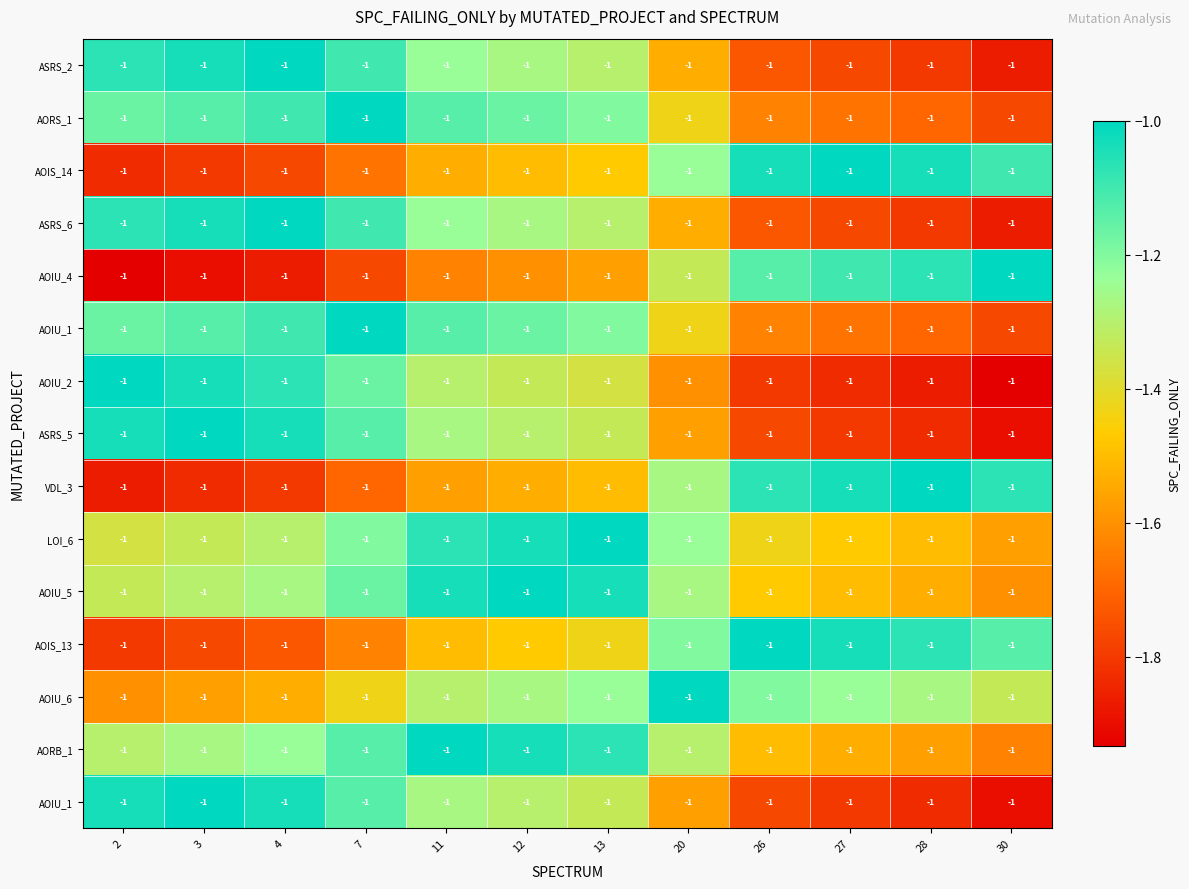

Reading left to right, what are all the values shown in this chart?

row_0: -1.1	-1.0	-1.0	-1.1	-1.2	-1.3	-1.3	-1.5	-1.7	-1.8	-1.8	-1.9
row_1: -1.2	-1.1	-1.1	-1.0	-1.1	-1.2	-1.2	-1.4	-1.6	-1.7	-1.7	-1.8
row_2: -1.8	-1.8	-1.8	-1.7	-1.5	-1.5	-1.5	-1.2	-1.0	-1.0	-1.0	-1.1
row_3: -1.1	-1.0	-1.0	-1.1	-1.2	-1.3	-1.3	-1.5	-1.7	-1.8	-1.8	-1.9
row_4: -1.9	-1.9	-1.9	-1.8	-1.6	-1.6	-1.6	-1.3	-1.1	-1.1	-1.1	-1.0
row_5: -1.2	-1.1	-1.1	-1.0	-1.1	-1.2	-1.2	-1.4	-1.6	-1.7	-1.7	-1.8
row_6: -1.0	-1.0	-1.1	-1.2	-1.3	-1.3	-1.4	-1.6	-1.8	-1.8	-1.9	-1.9
row_7: -1.0	-1.0	-1.0	-1.1	-1.3	-1.3	-1.3	-1.6	-1.8	-1.8	-1.8	-1.9
row_8: -1.9	-1.8	-1.8	-1.7	-1.6	-1.5	-1.5	-1.3	-1.1	-1.0	-1.0	-1.1
row_9: -1.4	-1.3	-1.3	-1.2	-1.1	-1.0	-1.0	-1.2	-1.4	-1.5	-1.5	-1.6
row_10: -1.3	-1.3	-1.3	-1.2	-1.0	-1.0	-1.0	-1.3	-1.5	-1.5	-1.5	-1.6
row_11: -1.8	-1.8	-1.7	-1.6	-1.5	-1.5	-1.4	-1.2	-1.0	-1.0	-1.1	-1.1
row_12: -1.6	-1.6	-1.5	-1.4	-1.3	-1.3	-1.2	-1.0	-1.2	-1.2	-1.3	-1.3
row_13: -1.3	-1.3	-1.2	-1.1	-1.0	-1.0	-1.1	-1.3	-1.5	-1.5	-1.6	-1.6
row_14: -1.0	-1.0	-1.0	-1.1	-1.3	-1.3	-1.3	-1.6	-1.8	-1.8	-1.8	-1.9